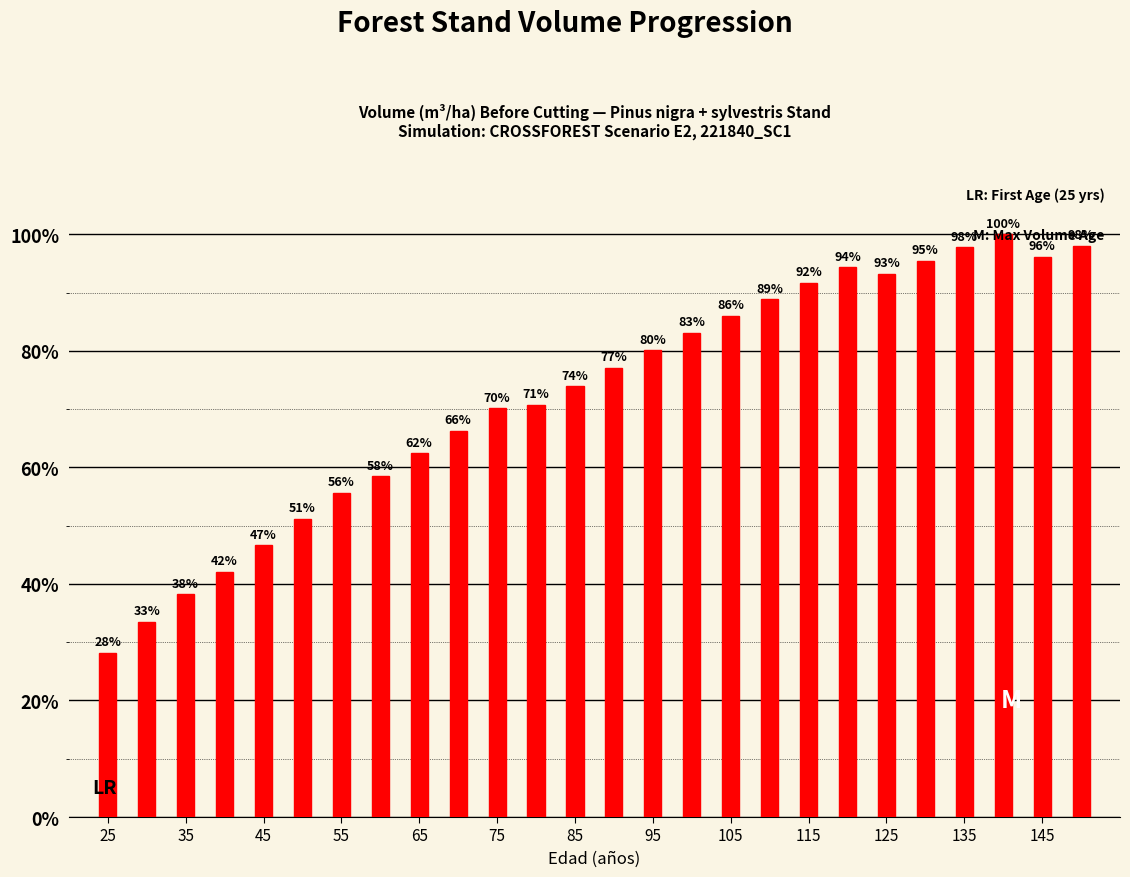

What is the minimum value shown in the chart?

28.2